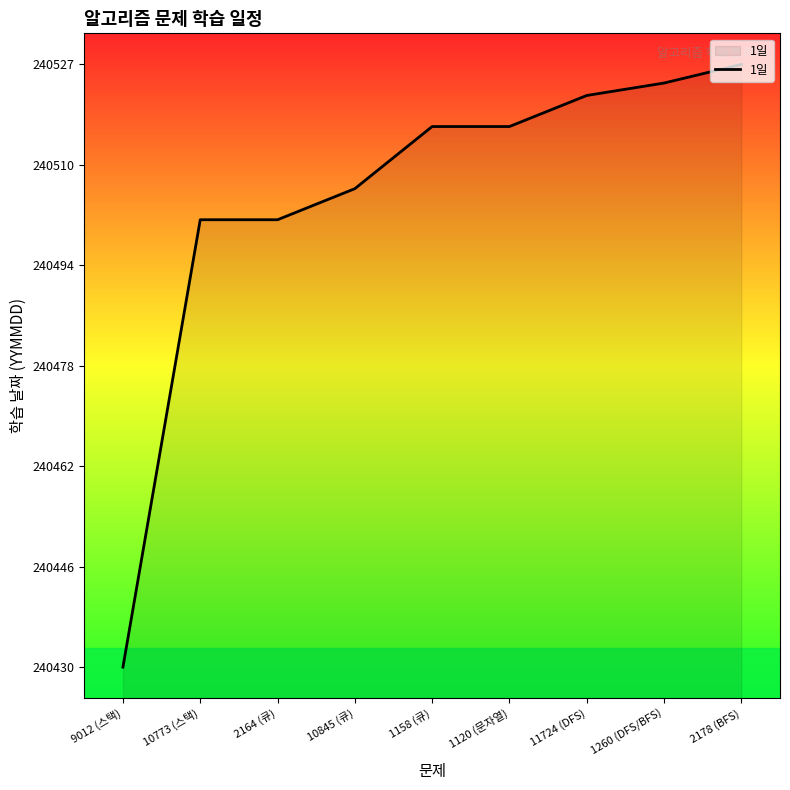

Reading left to right, what are all the values shown in this chart?

9012 (스택)=240430	10773 (스택)=240502	2164 (큐)=240502	10845 (큐)=240507	1158 (큐)=240517	1120 (문자열)=240517	11724 (DFS)=240522	1260 (DFS/BFS)=240524	2178 (BFS)=240527